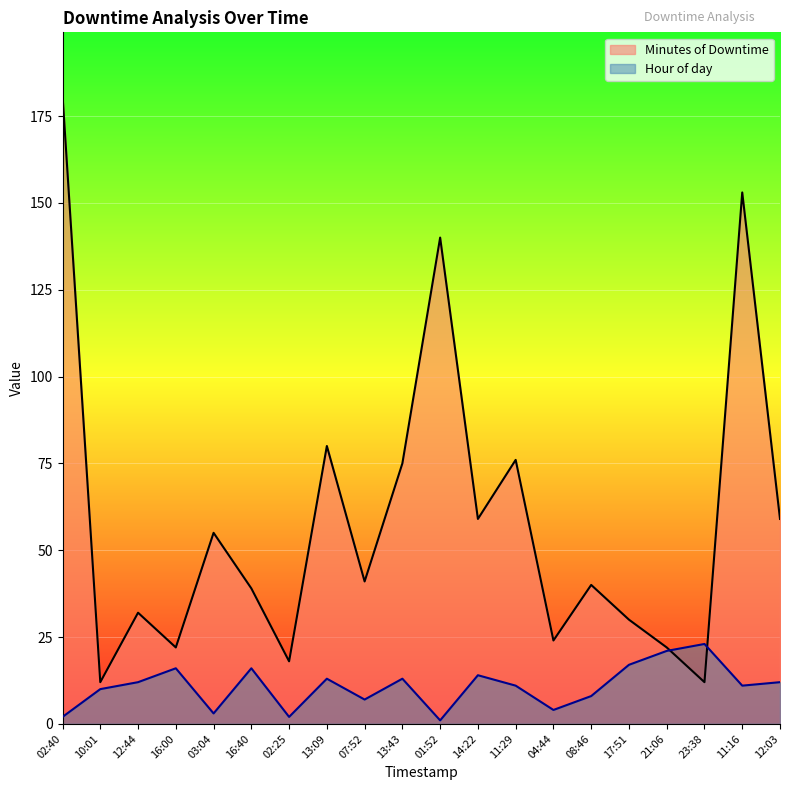

List the series in order of their peak value, lowest first.

Hour of day, Minutes of Downtime